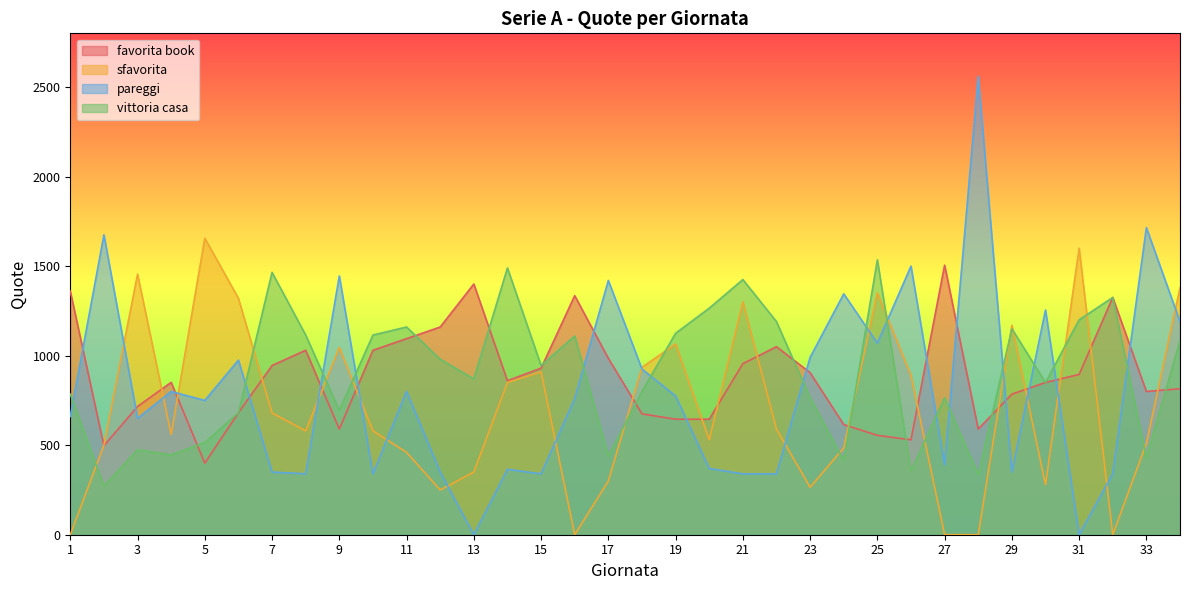

Reading left to right, extract all data points from this chart.

favorita book: 1360	497	716	851	400	681	945	1030	590	1030	1095	1160	1400	860	930	1335	985	675	645	645	955	1050	905	615	555	530	1505	590	785	850	895	1325	800	815
sfavorita: 0	500	1455	560	1656	1320	680	580	1045	580	460	250	350	850	910	0	300	935	1065	530	1300	590	265	485	1350	890	0	0	1170	280	1600	0	510	1380
pareggi: 660	1675	650	800	750	975	350	340	1445	340	800	350	0	365	340	760	1420	925	775	370	340	340	990	1345	1070	1500	390	2560	350	1255	0	340	1715	1190
vittoria casa: 785	272	475	446	515	681	1465	1115	695	1115	1160	980	870	1490	945	1110	440	800	1125	1265	1425	1190	765	415	1535	355	765	335	1150	850	1200	1325	430	1085